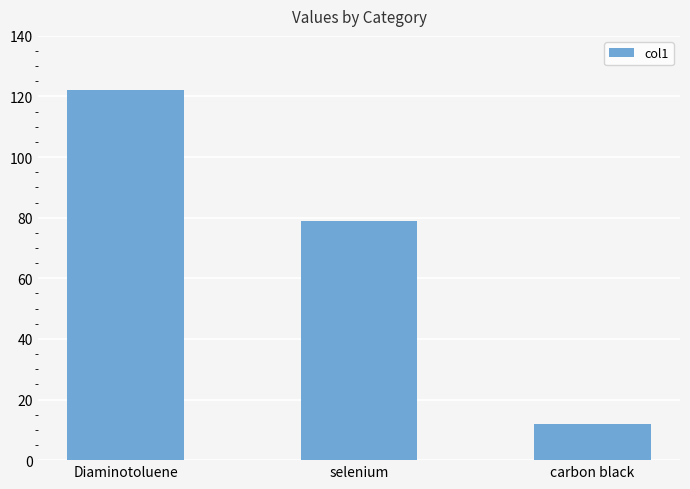

What is the difference between the values at selenium and Diaminotoluene?

43.2